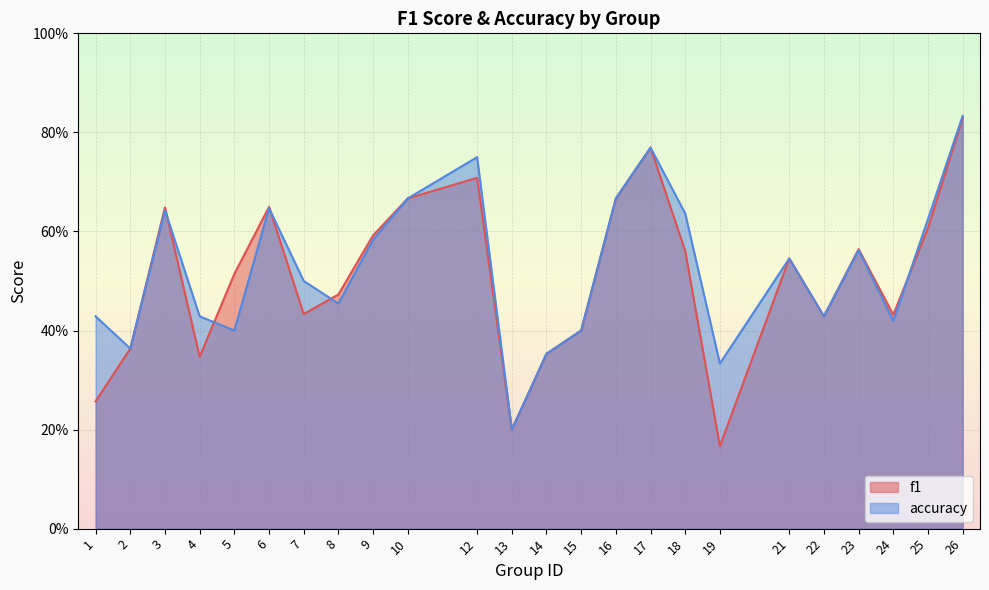

What is the highest value of the accuracy series?

0.8